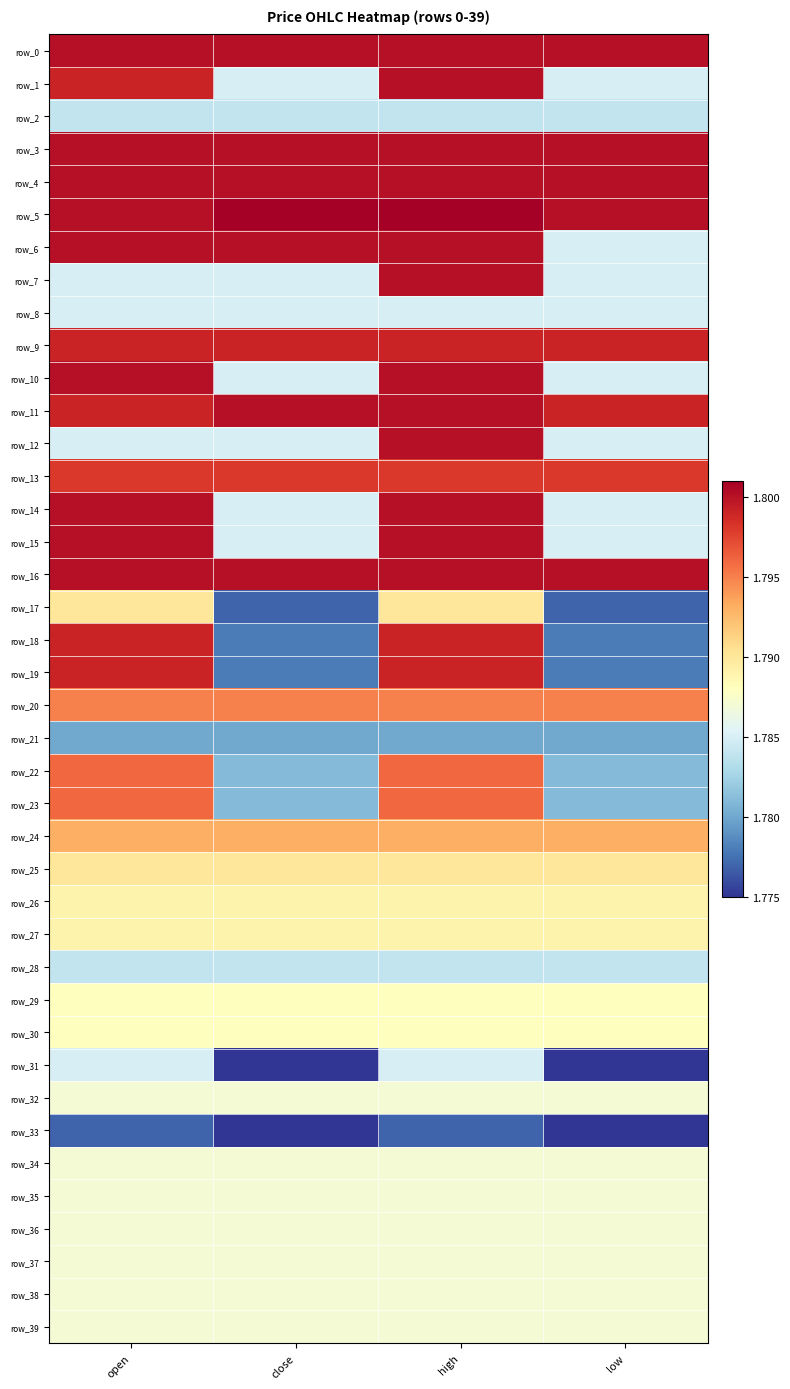

List the series in order of their peak value, highest first.

row_5, row_0, row_1, row_3, row_4, row_6, row_7, row_10, row_11, row_12, row_14, row_15, row_16, row_9, row_18, row_19, row_13, row_22, row_23, row_20, row_24, row_17, row_25, row_26, row_27, row_29, row_30, row_32, row_34, row_35, row_36, row_37, row_38, row_39, row_8, row_31, row_2, row_28, row_21, row_33